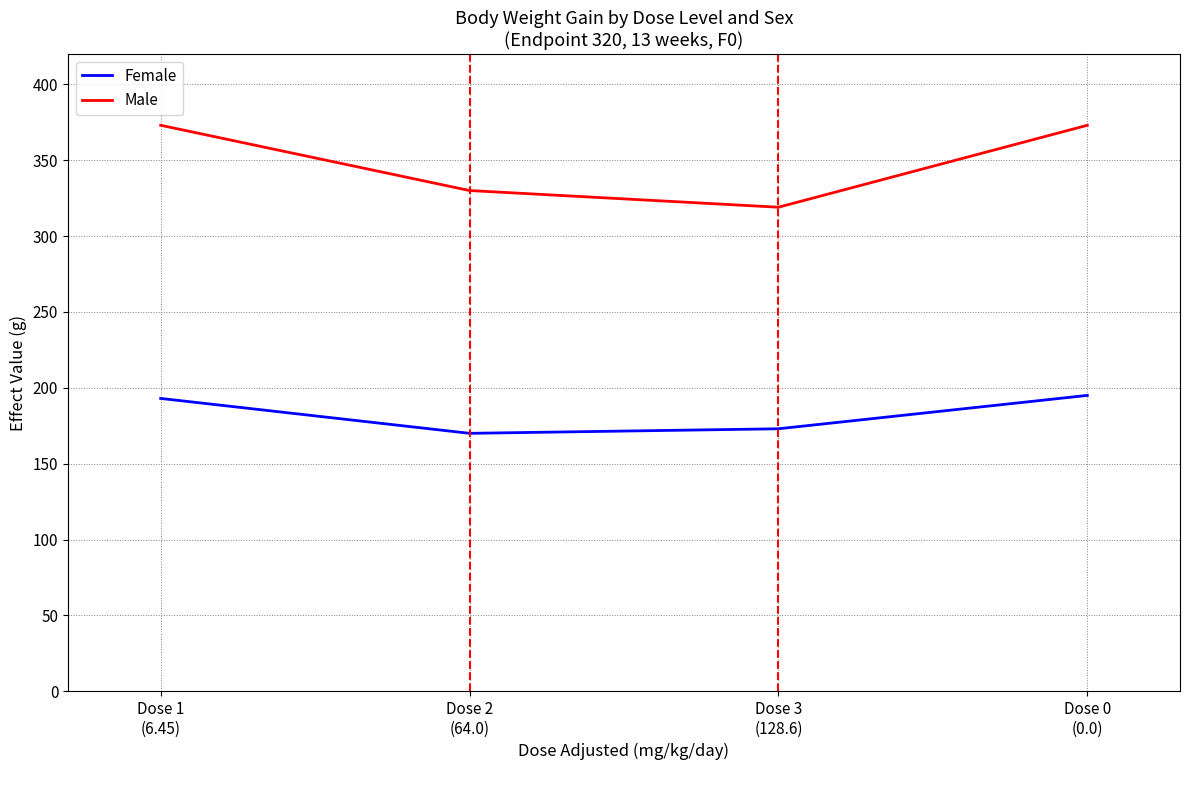

What is the sum of all Female values?

731